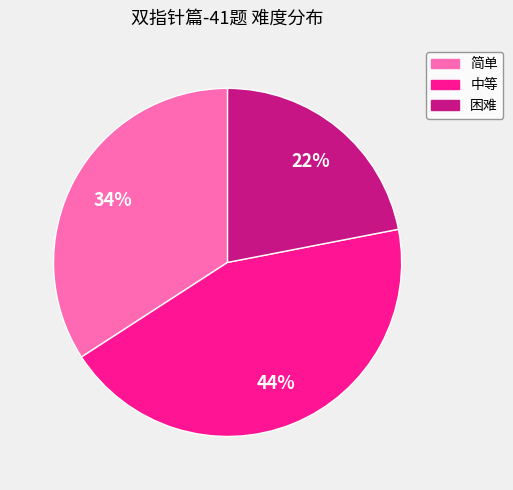

What is the ratio of the value at 困难 to the value at 中等?

0.5